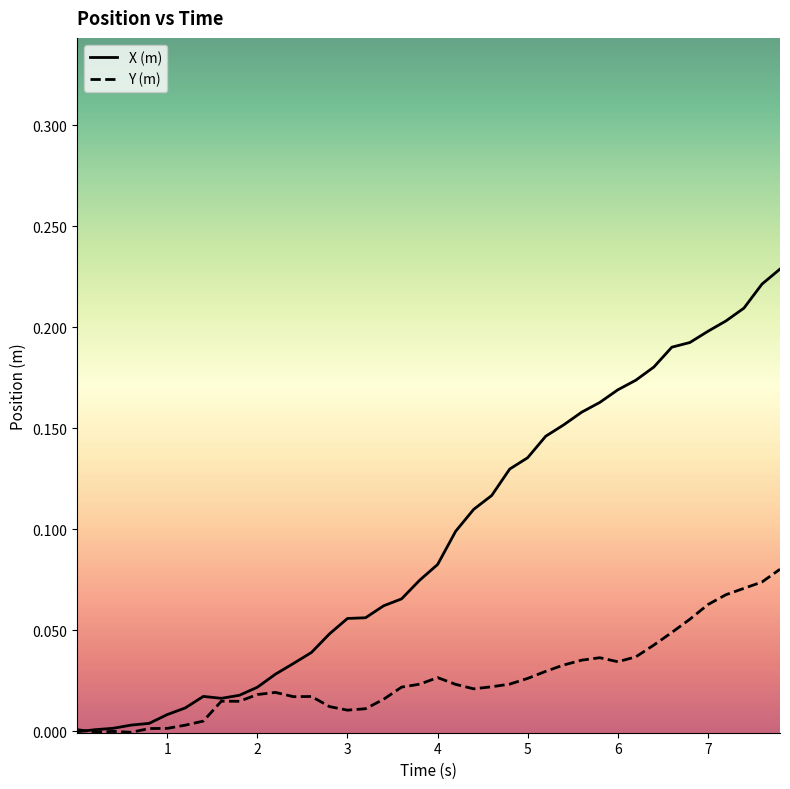

List the series in order of their overall mean, highest first.

X (m), Y (m)